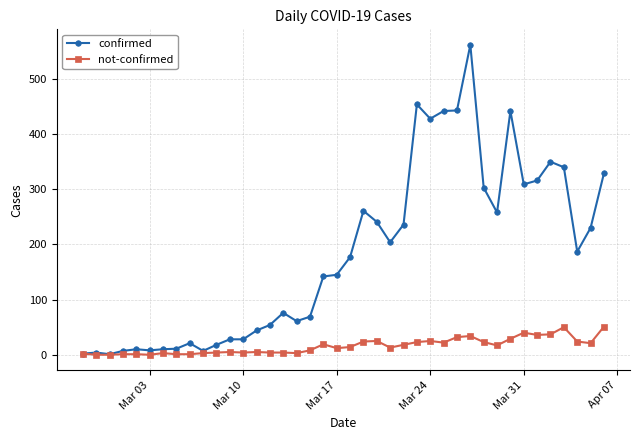

Rank the series by their average value, from lowest to highest.

not-confirmed, confirmed